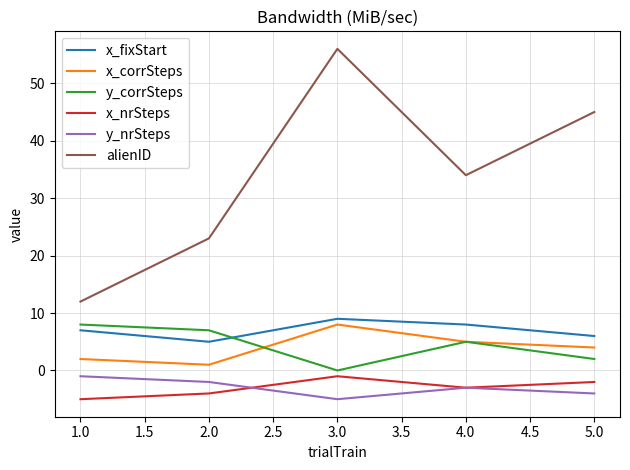

At which category is the sum across all series the highest?

3.0